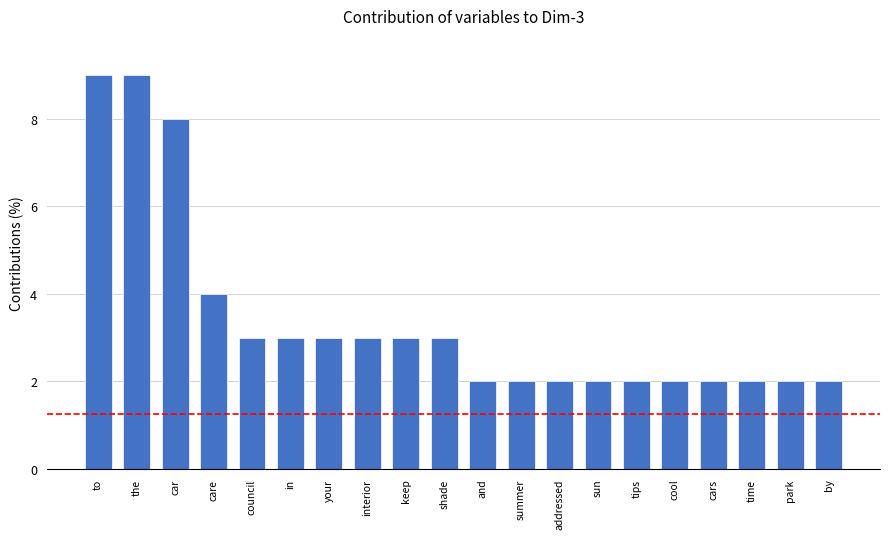

Reading left to right, transcribe all the data shown in this chart.

9	9	8	4	3	3	3	3	3	3	2	2	2	2	2	2	2	2	2	2